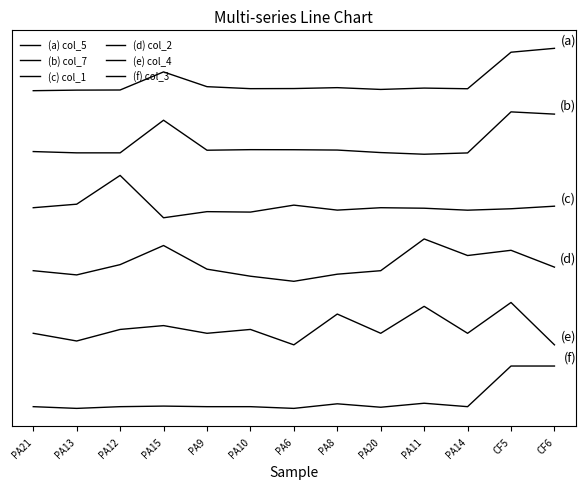

Is this an area chart (filled region under the line)?

No